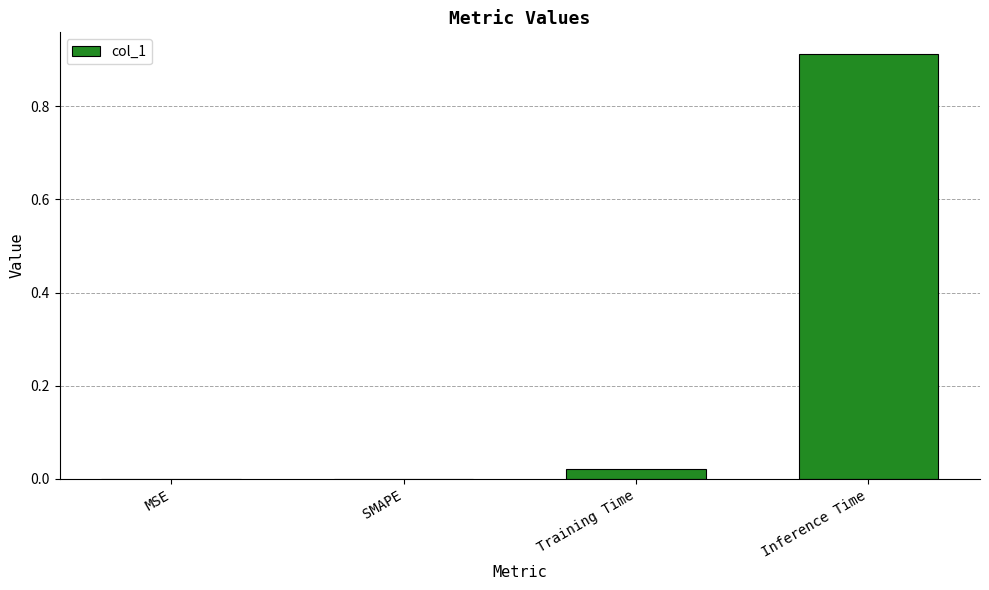

What is the change in value from SMAPE to Inference Time?

+0.9